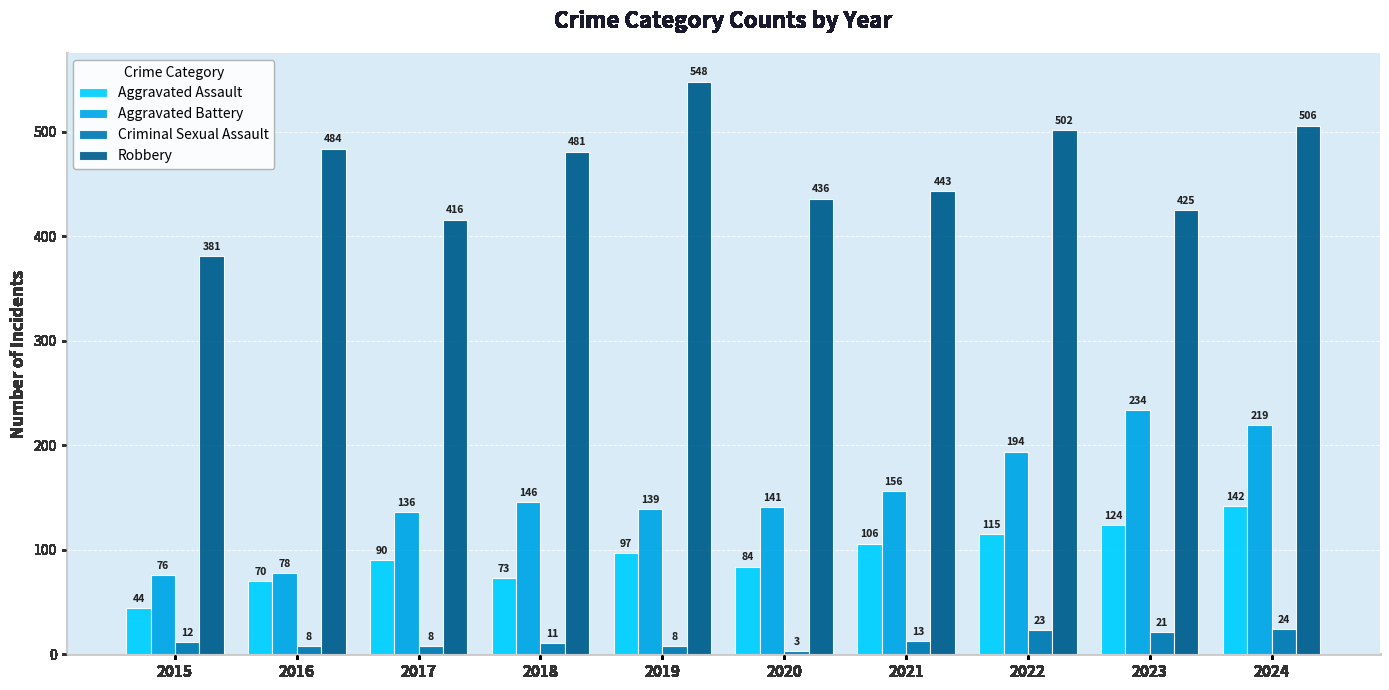

Which series has the largest total across all categories?

Robbery